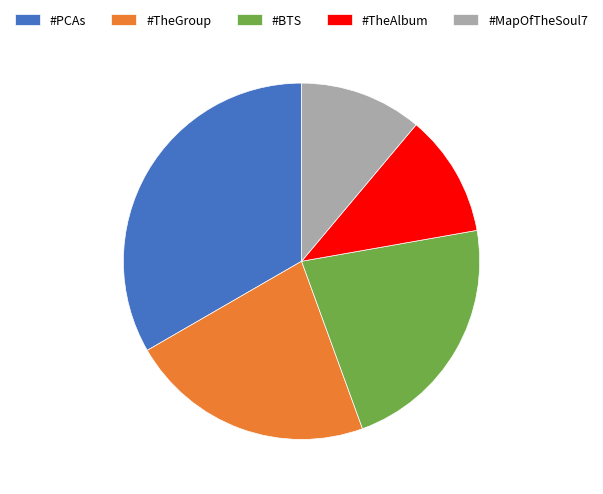

Is #MapOfTheSoul7 the majority of the pie?

No